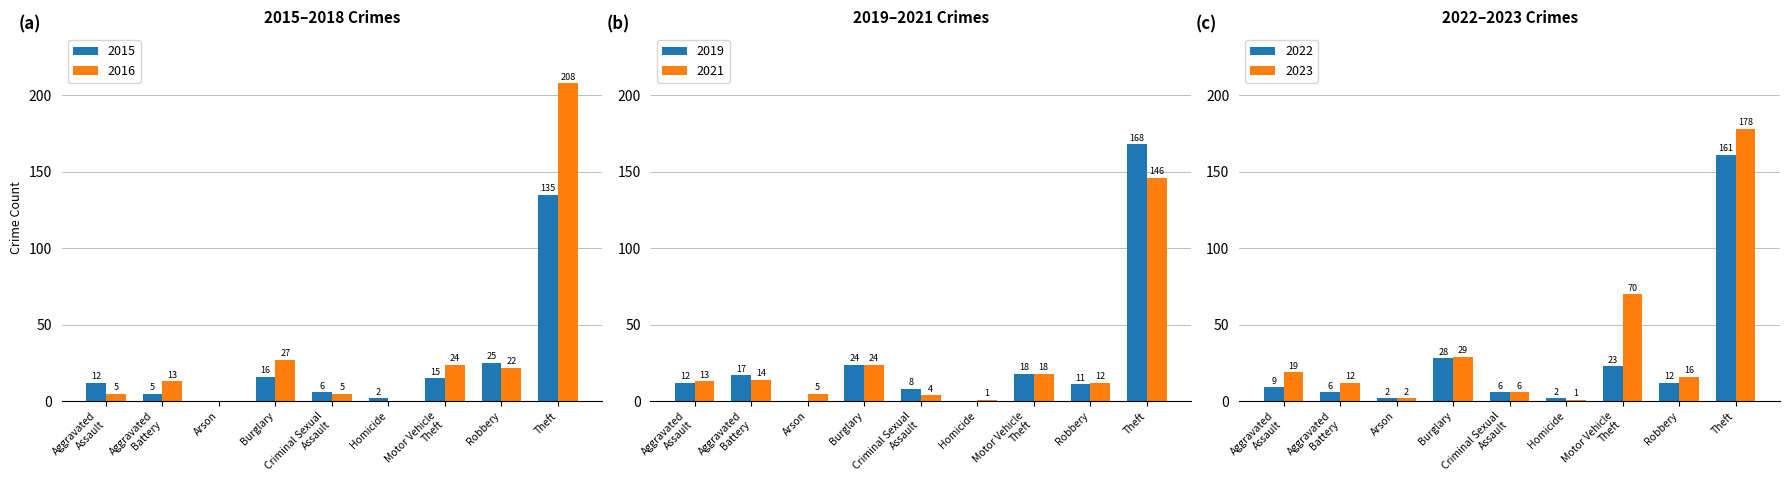

What is the difference between the second highest and second lowest values in the 2021 series?

20